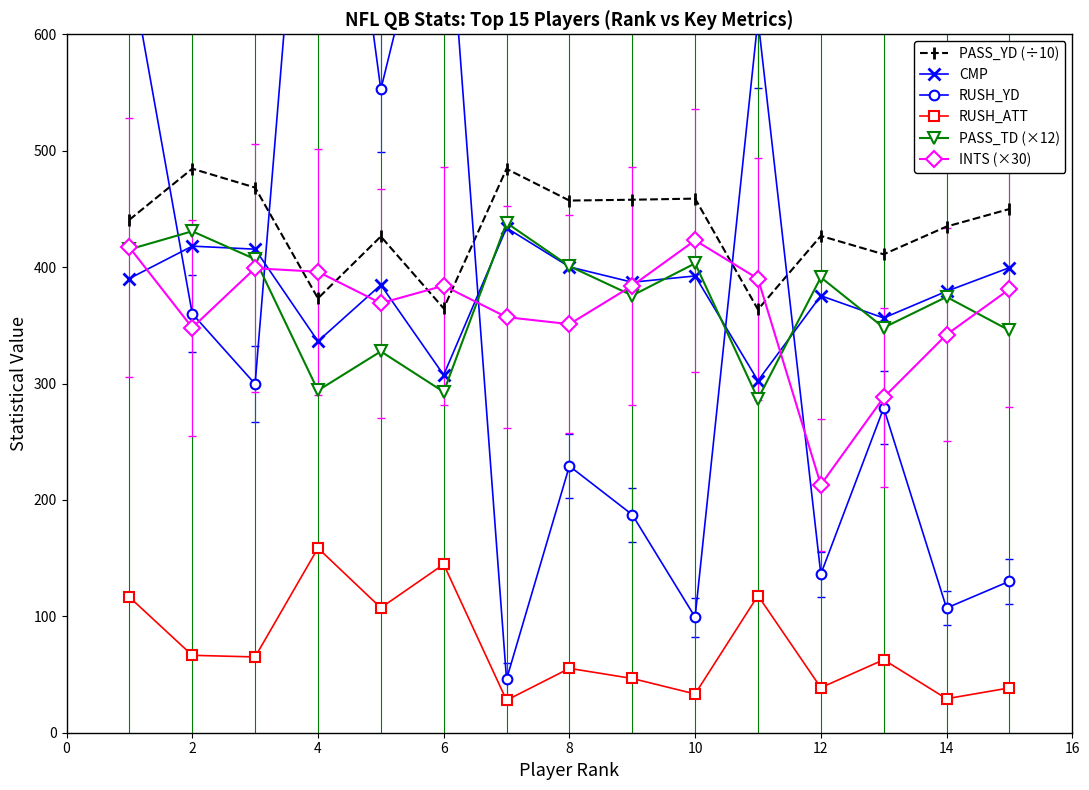

What is the highest value of the INTS (×30) series?

423.0